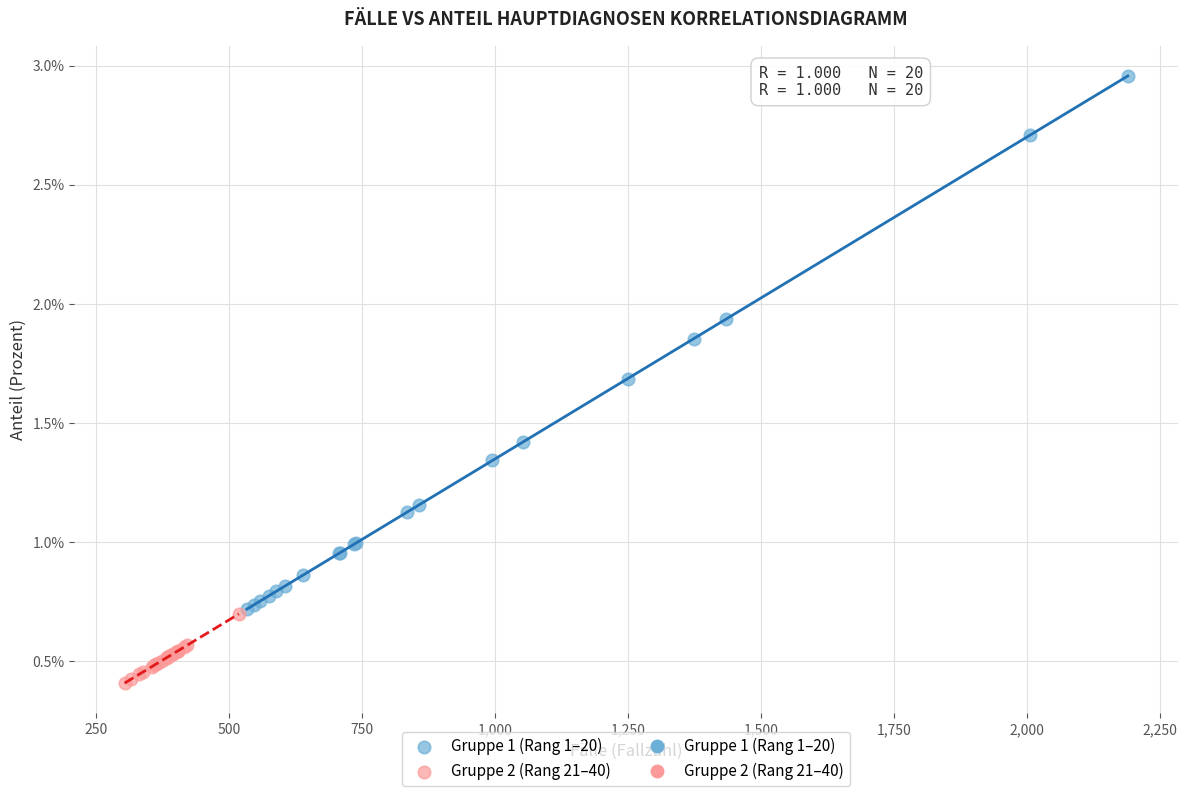

Which series has the largest Y range (max minus min)?

Gruppe 1 (Rang 1–20)